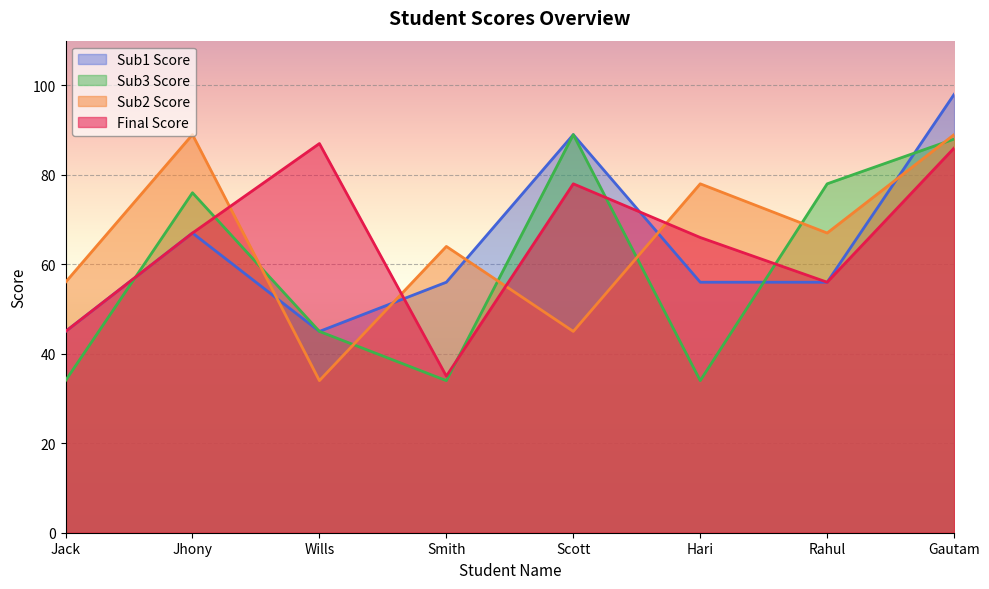

How many data points does each series have?

8